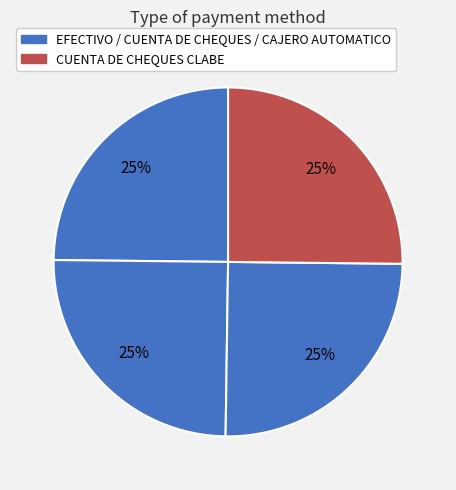

How many slices are in this pie chart?

4